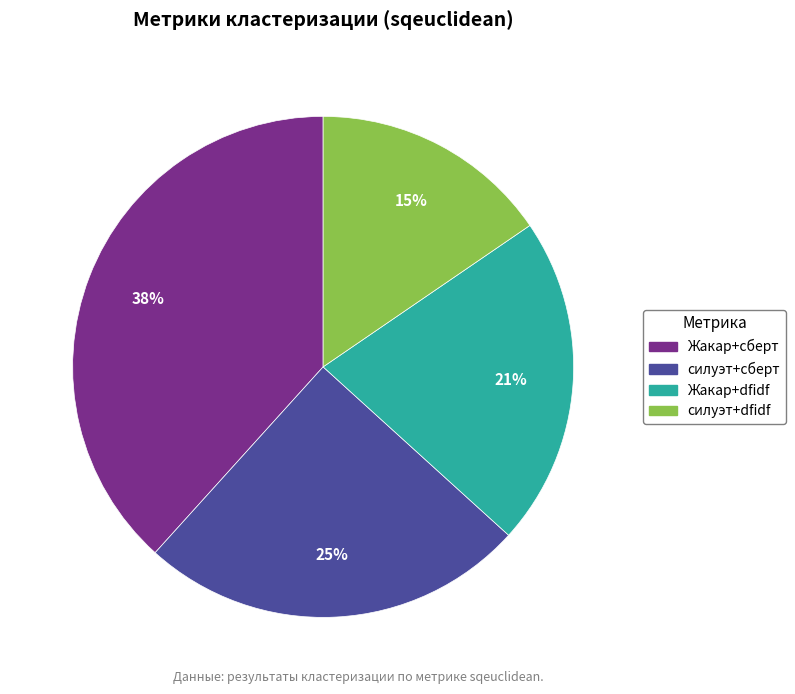

Rank the categories by value from highest to lowest.

Жакар+сберт, силуэт+сберт, Жакар+dfidf, силуэт+dfidf